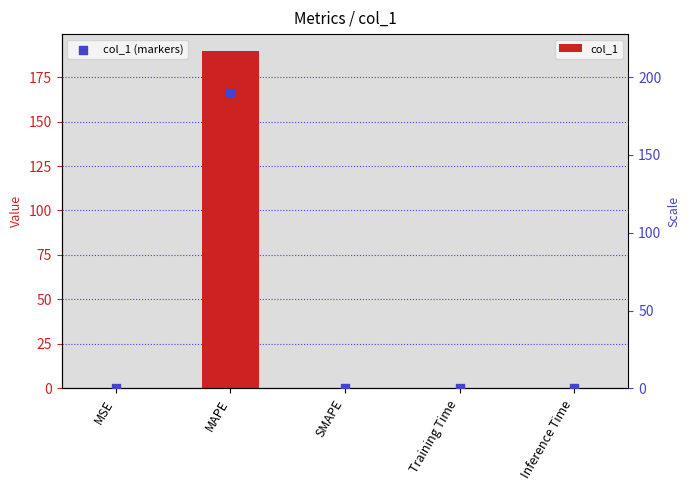

Is the value of col_1 at Inference Time greater than the value of col_1 (markers) at SMAPE?

Yes